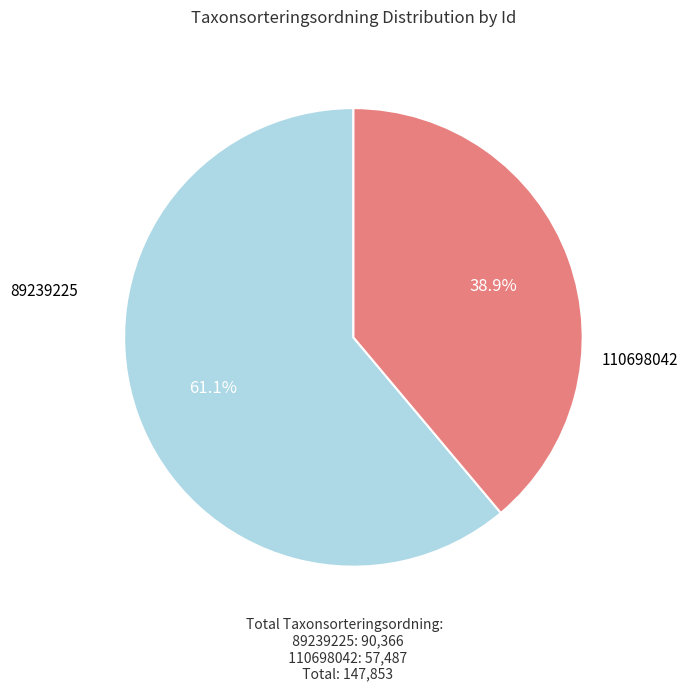

Is there any slice that represents more than half of the pie?

Yes